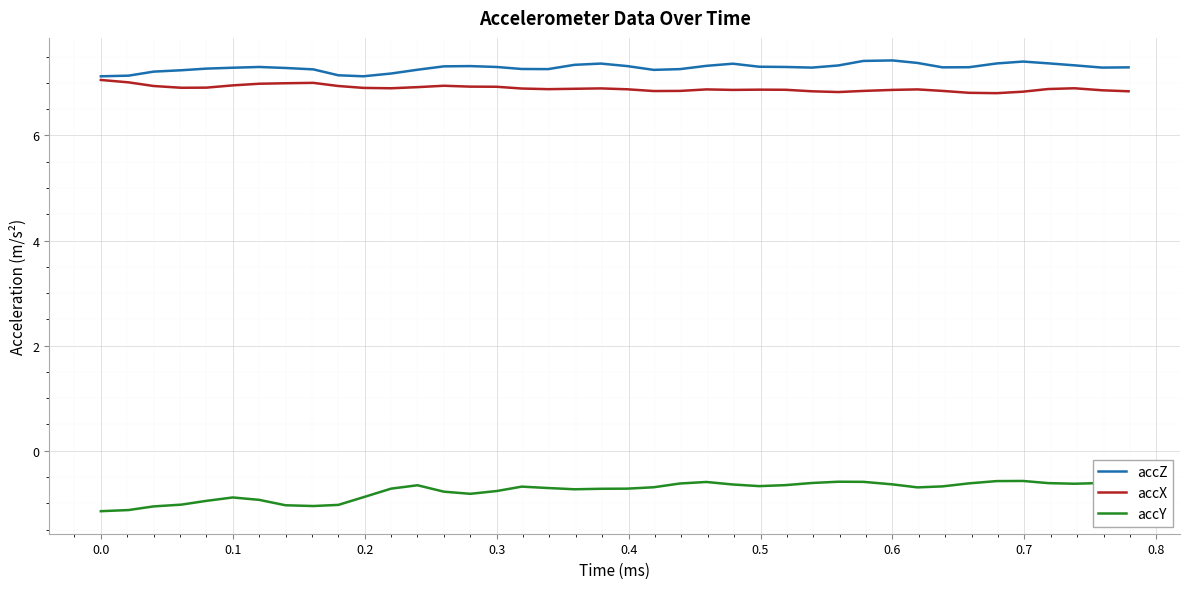

True or false: accX and accY intersect in this chart.

False